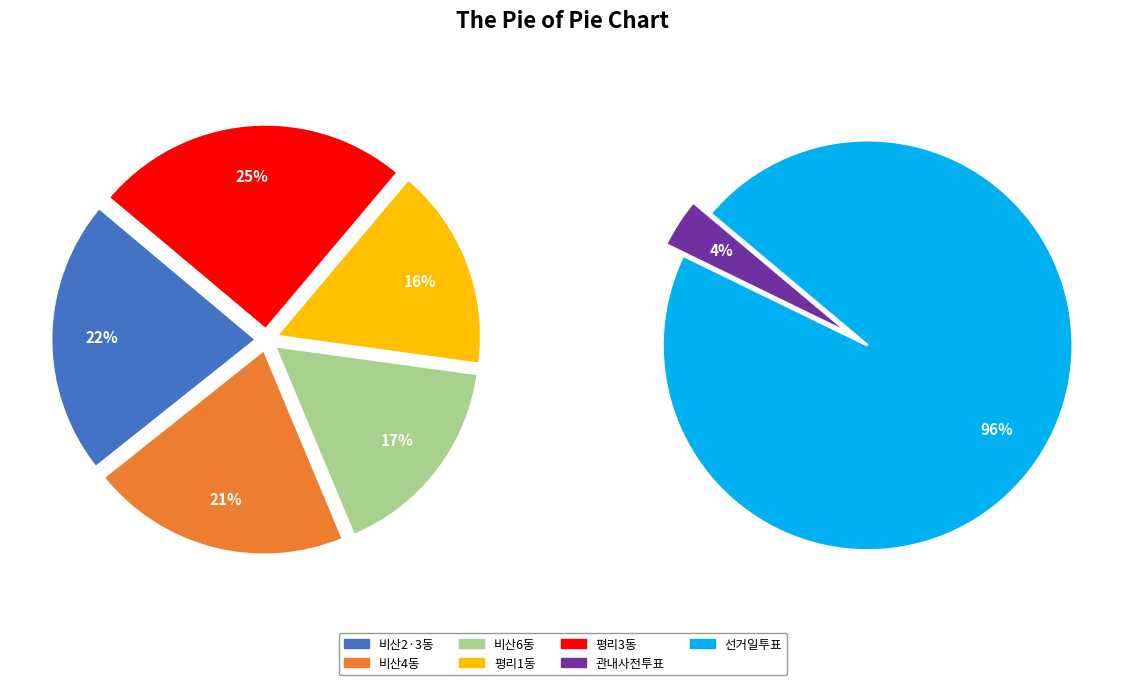

Is it true that 평리1동 is 16% of the pie?

True